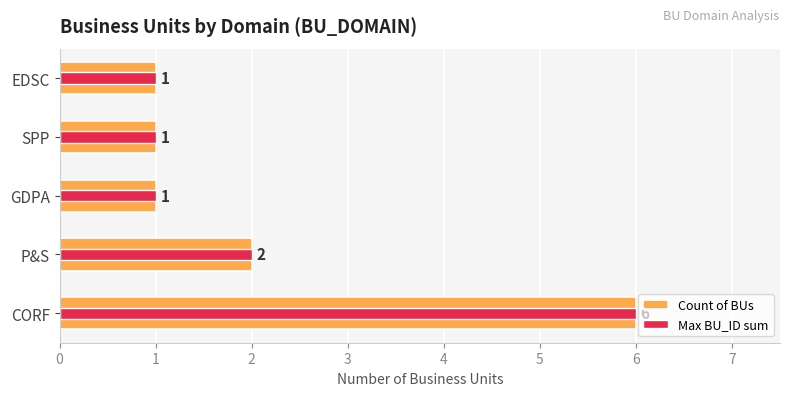

What are all the series names shown in the legend?

Count of BUs, Max BU_ID sum